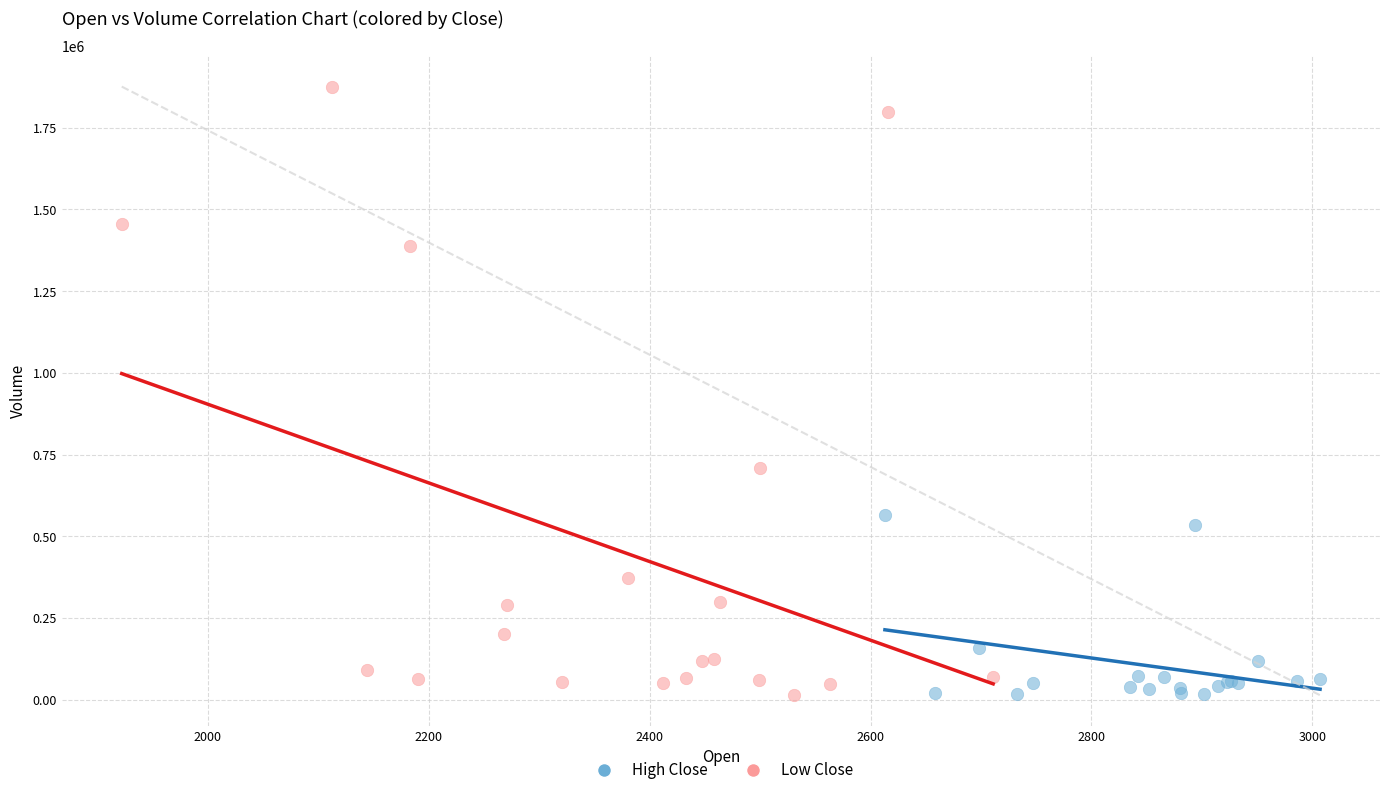

What are all the series names shown in the legend?

High Close, Low Close